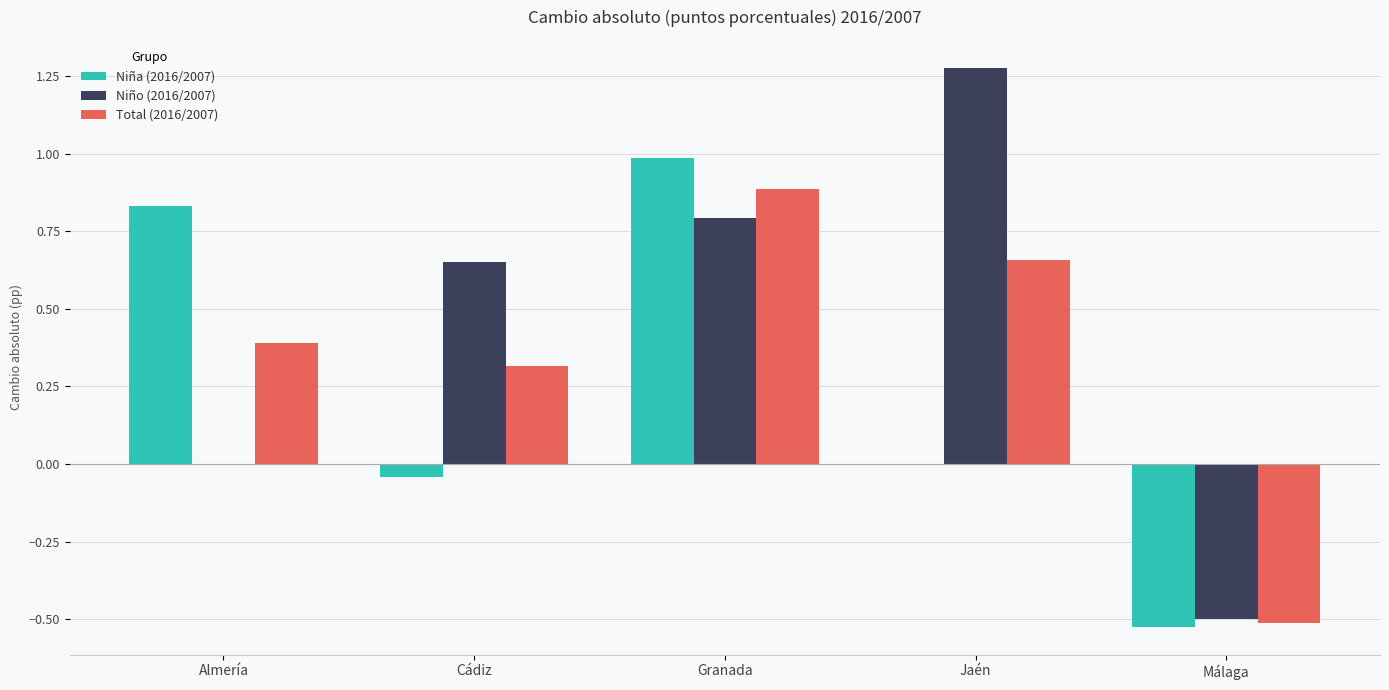

At which label does Total (2016/2007) first exceed 0?

Almería